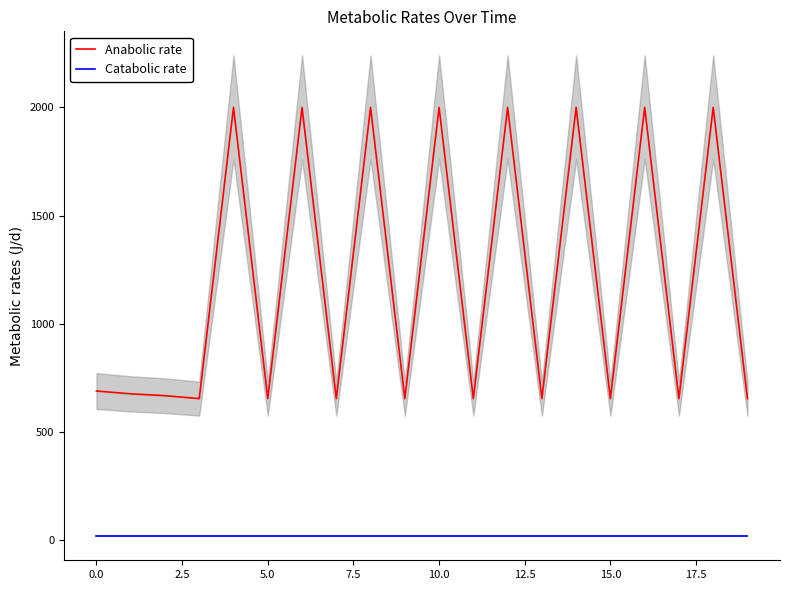

Between 11 and 18, which series saw the biggest shift?

Anabolic rate